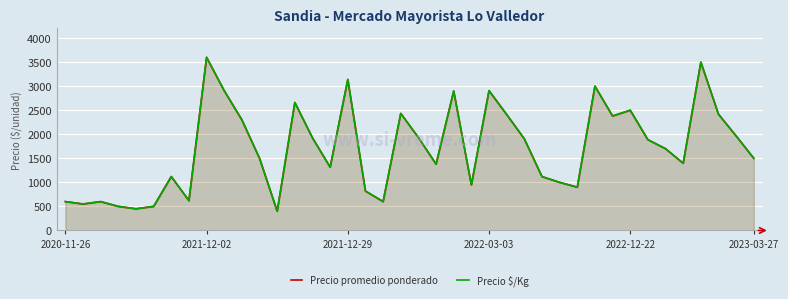

How many values in the Precio promedio ponderado series exceed 1700?

19